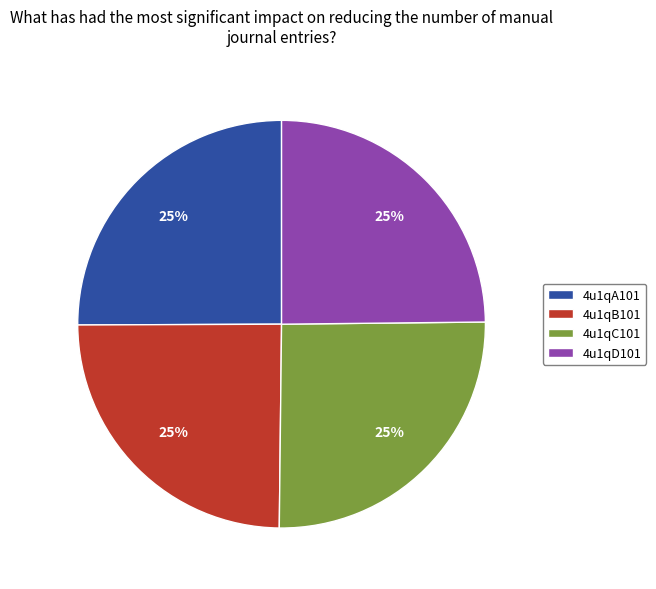

Does any single category account for the majority?

No